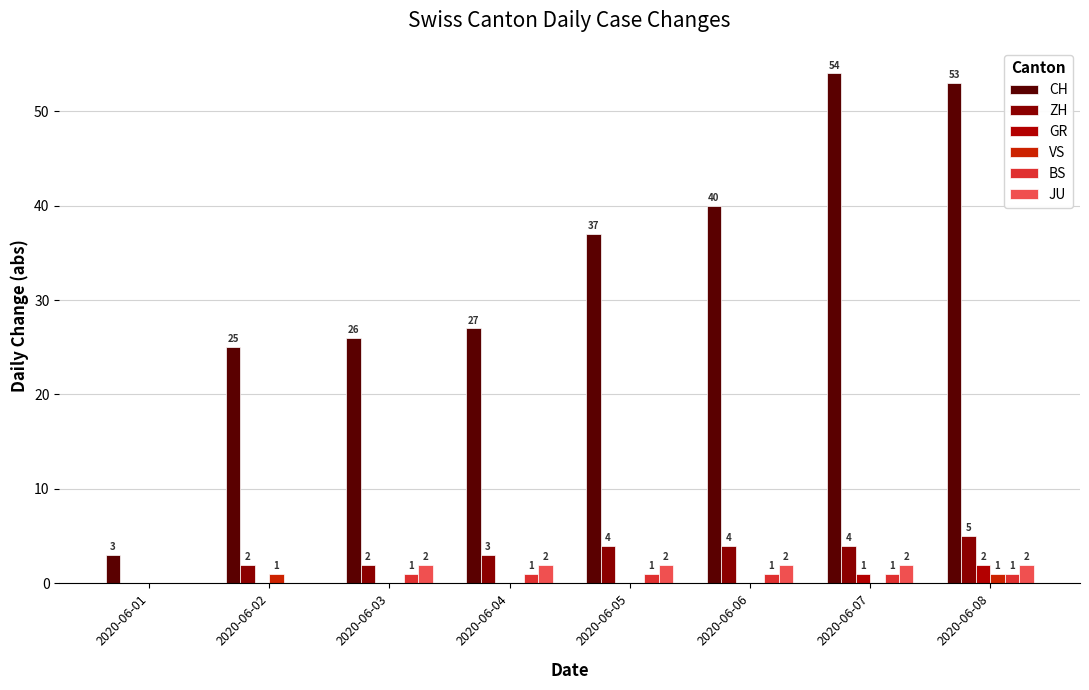

How many BS values are between 1 and 2?

6